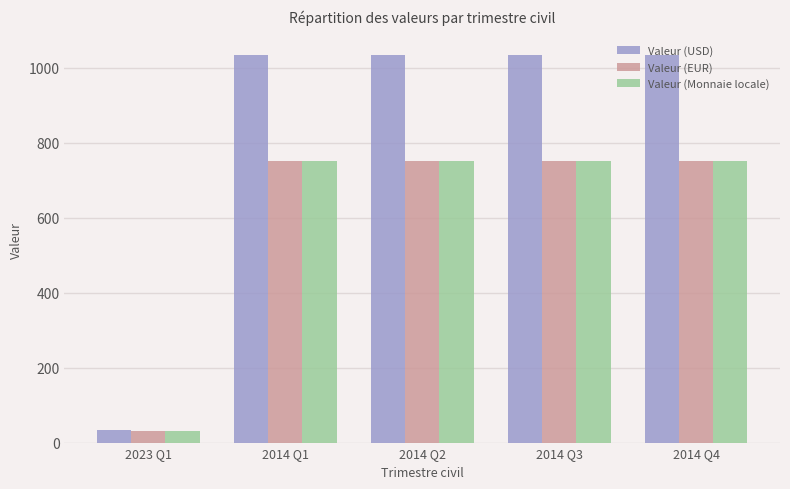

What is the total value across all series at 2023 Q1?

96.8